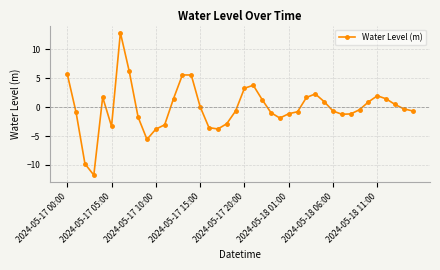

How many lines are shown in the chart?

1